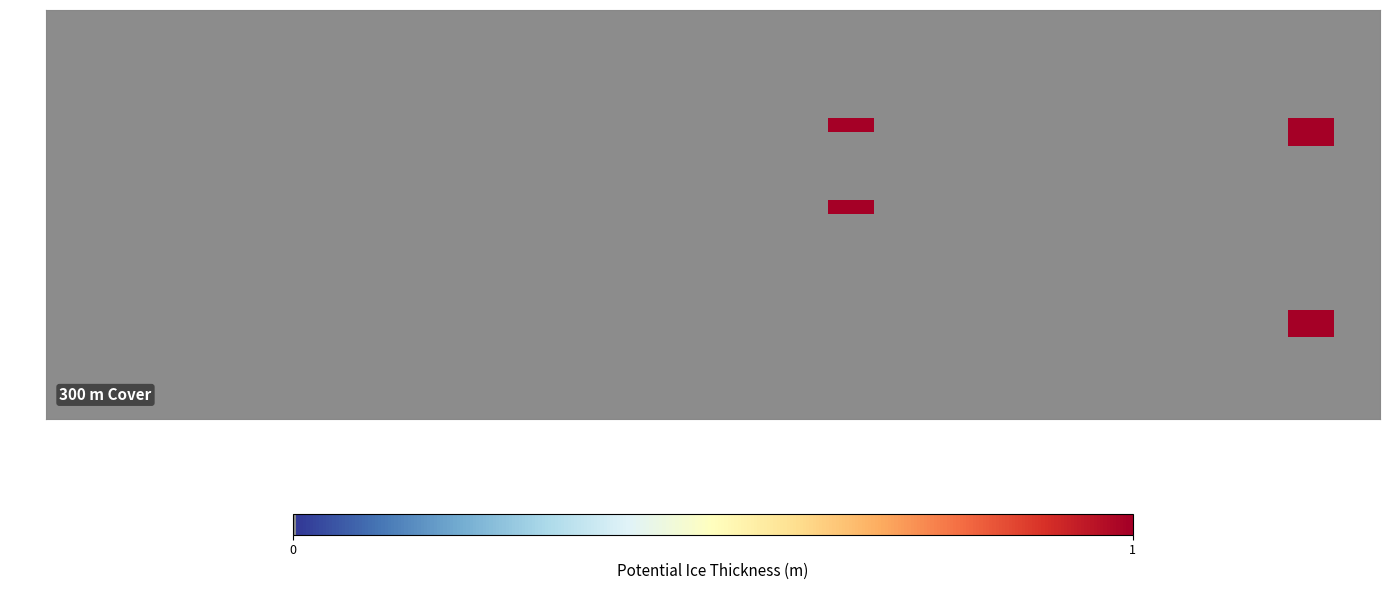

At how many categories does at least one series exceed 0?

2